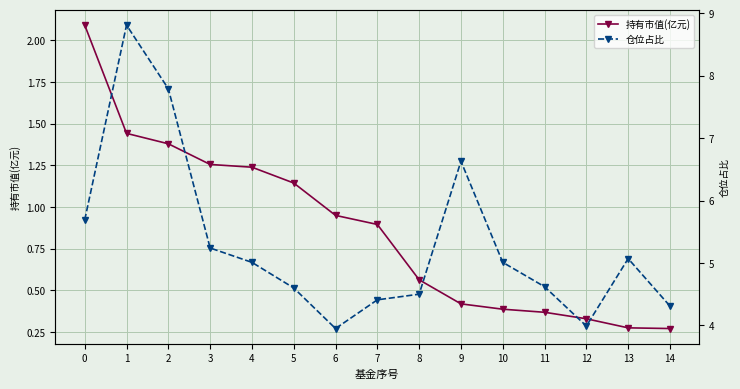

What is the value of the 持有市值(亿元) point at the 10th from the left?

0.4